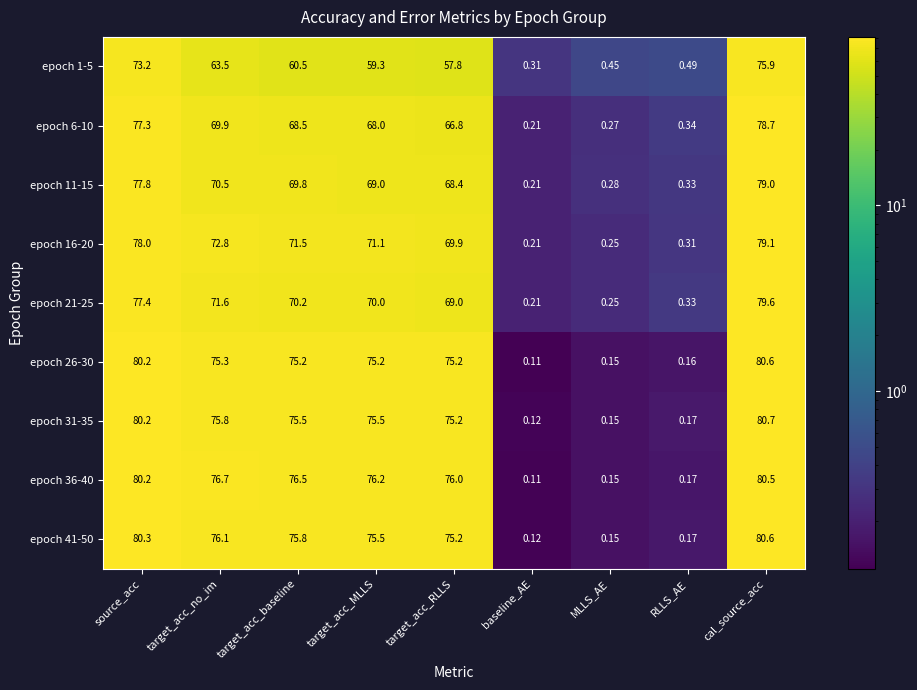

Where does the epoch 1-5 series first go above 59?

source_acc